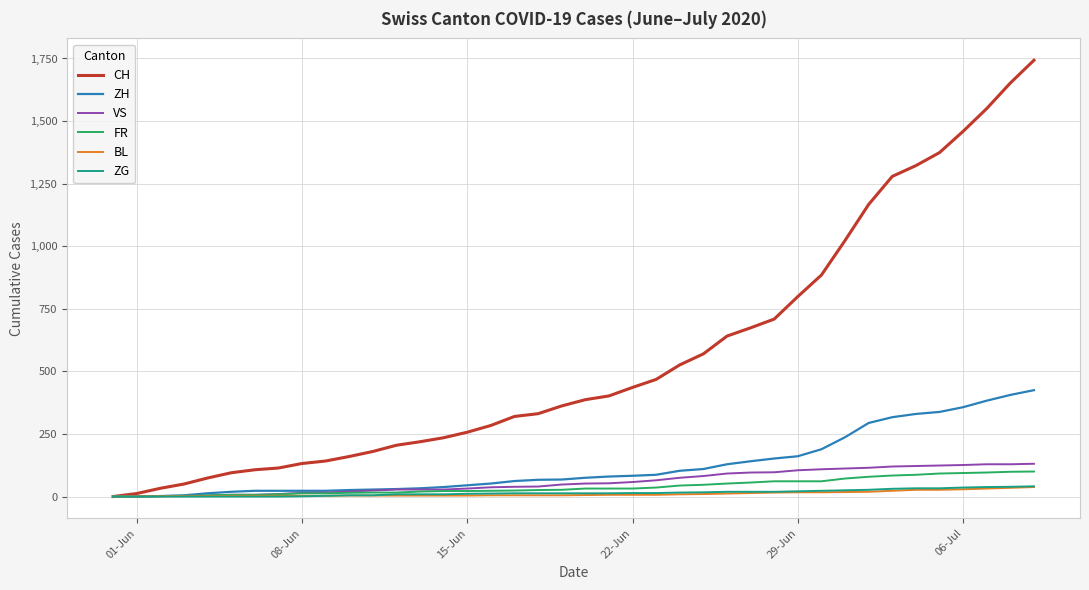

What is the maximum value for FR?

100